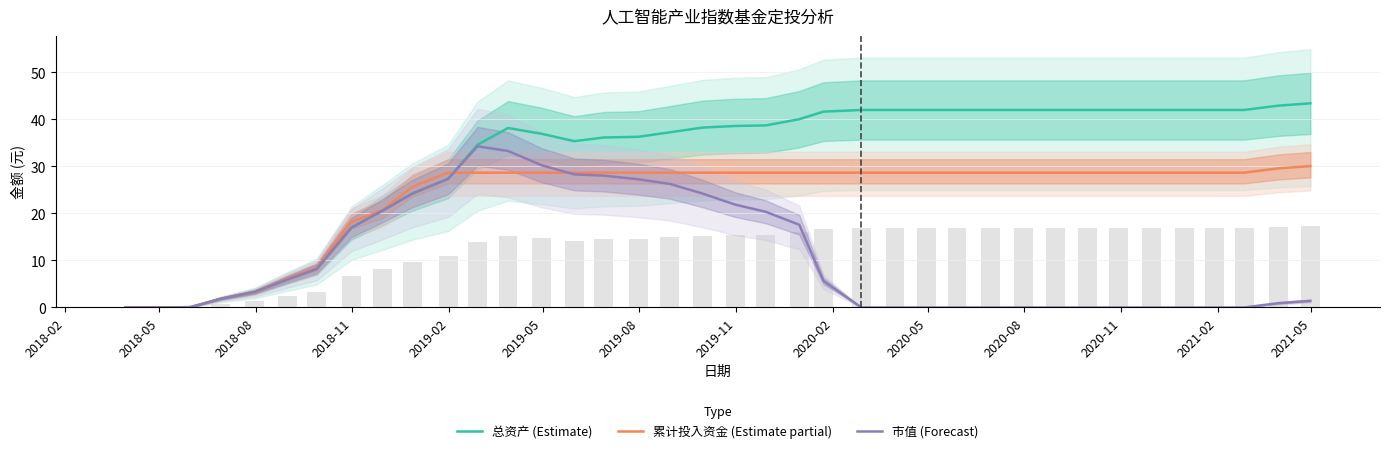

What is the highest value of the 市值 (Forecast) series?

34.3